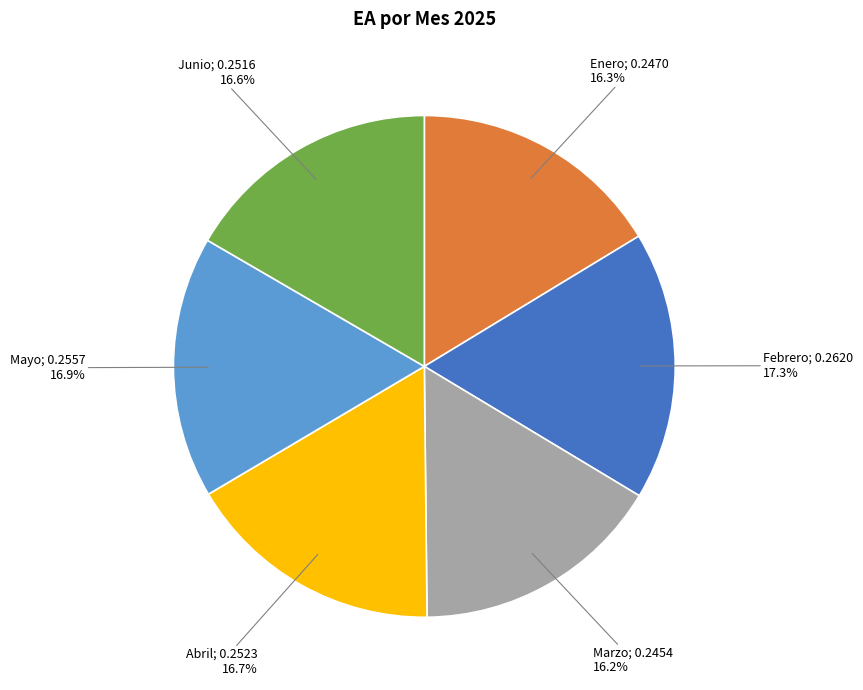

Is there a majority slice in this chart?

No